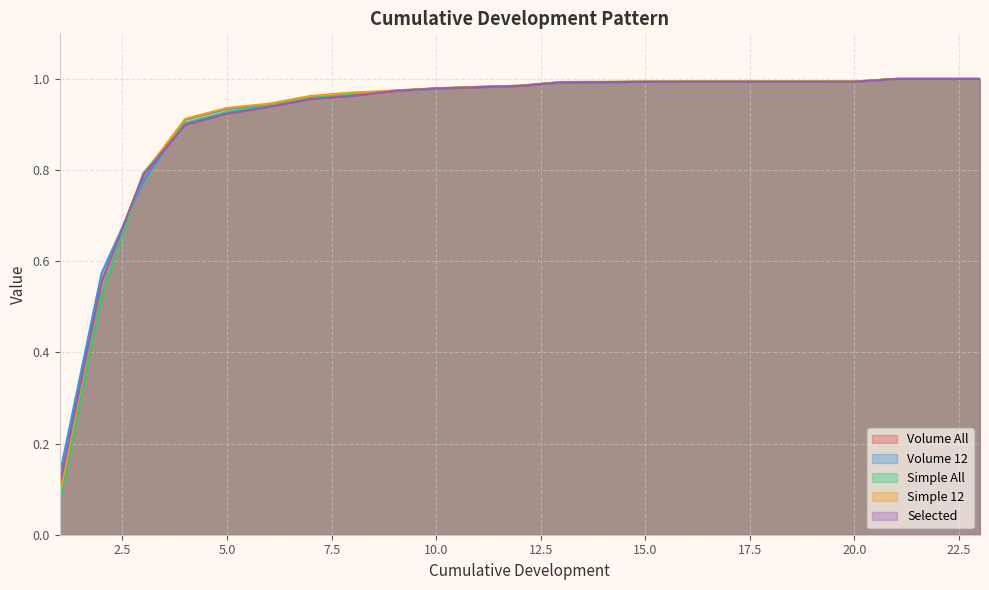

True or false: Selected has a value of 1.3 at 14.

False